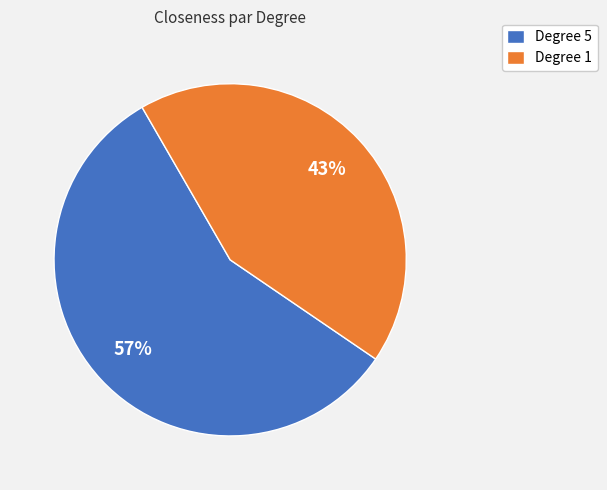

To the nearest percent, what is the difference between the Degree 5 and Degree 1 slice percentages?

14%